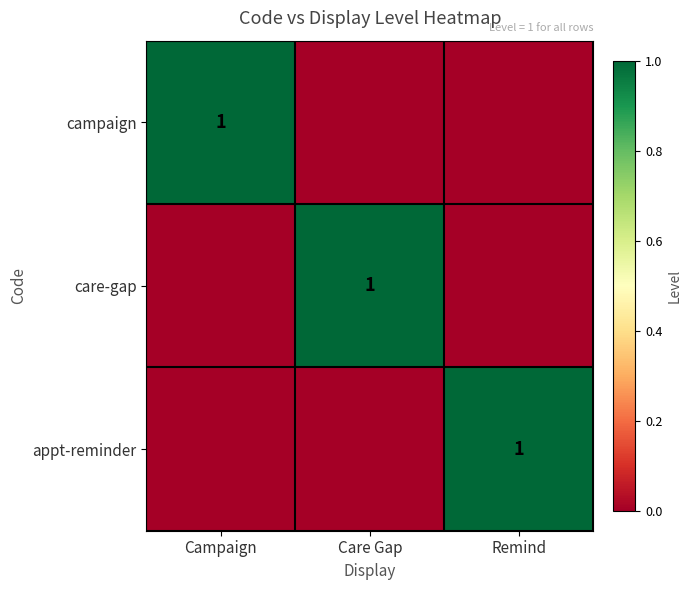

Between Remind and Campaign, which is larger?

Campaign